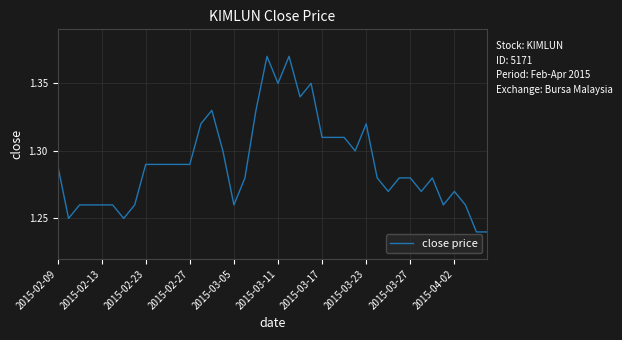

How many lines are shown in the chart?

1